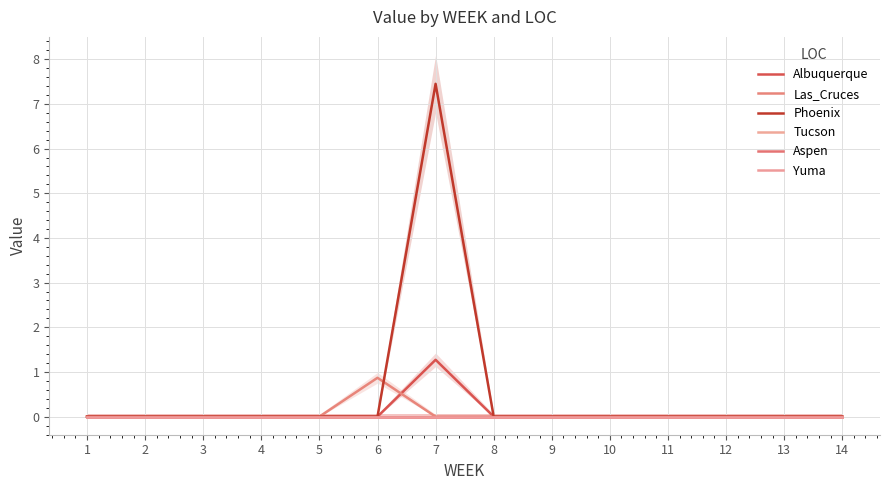

Rank the series by their maximum value, from highest to lowest.

Phoenix, Albuquerque, Las_Cruces, Tucson, Aspen, Yuma